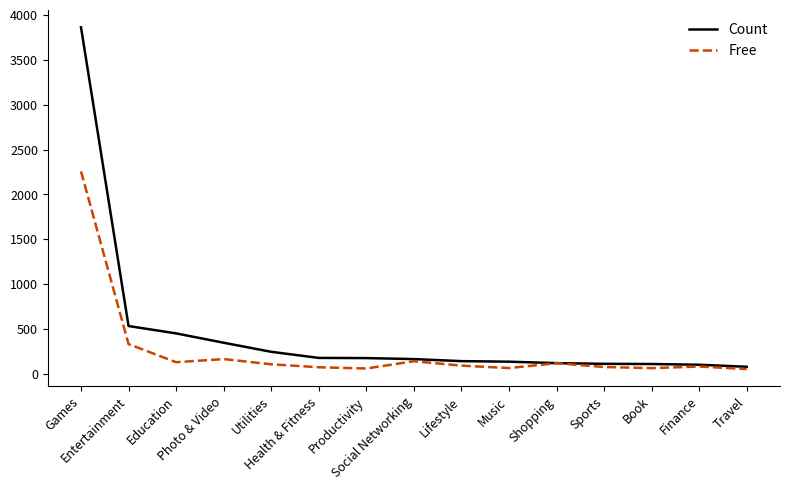

Where does the Free series first go above 94?

Games